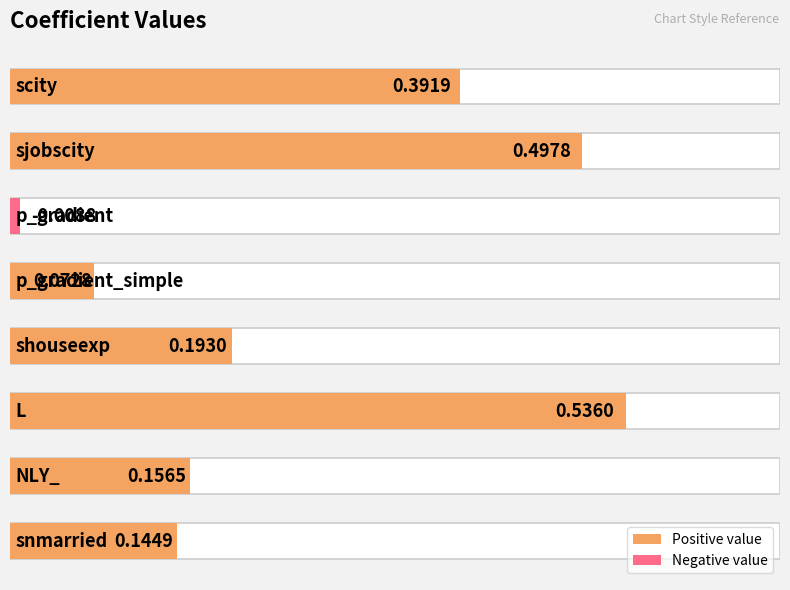

Reading left to right, transcribe all the data shown in this chart.

0.4	0.5	-0.0	0.1	0.2	0.5	0.2	0.1